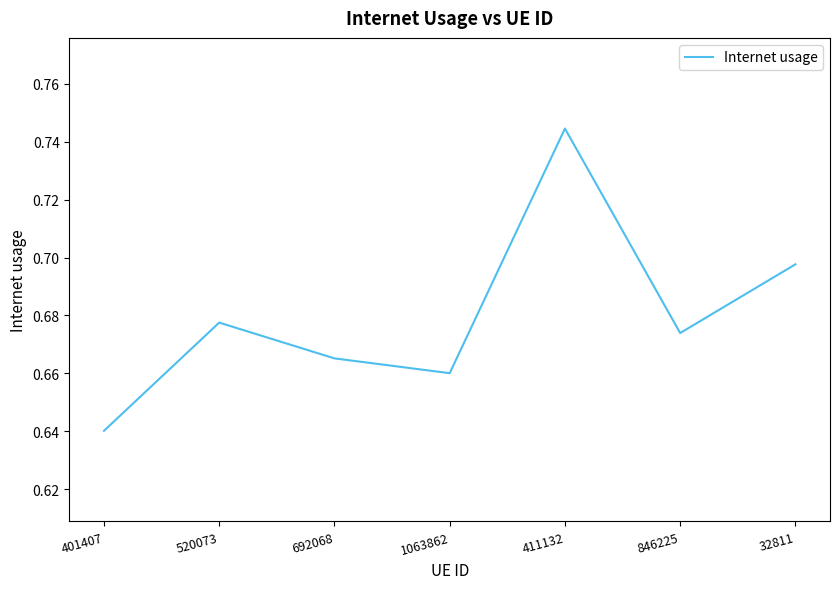

The value at 32811 is 1.2. True or false?

False